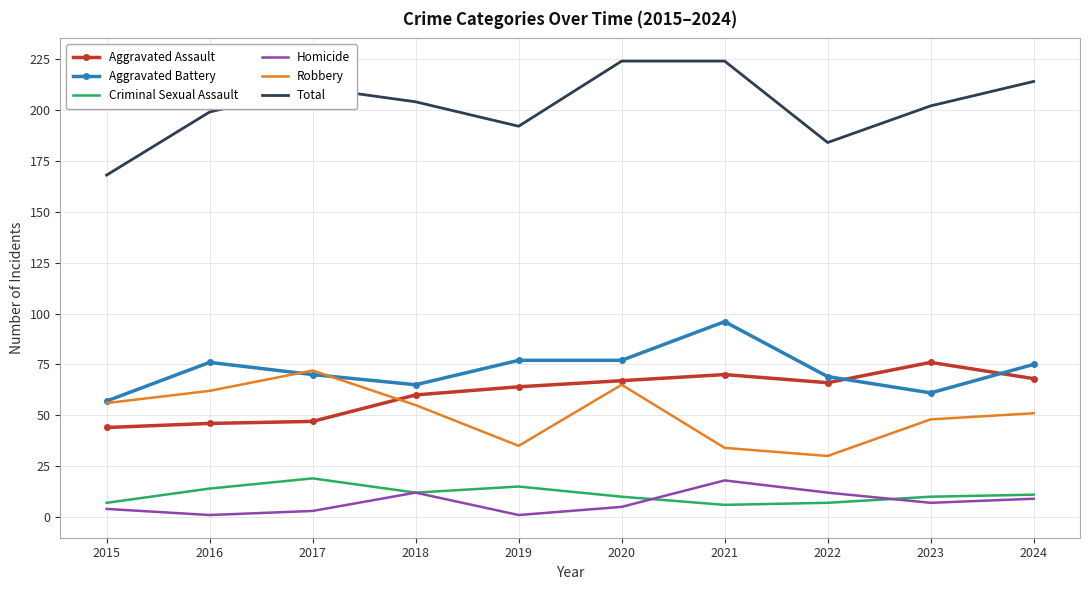

What is the total value across all series at 2024?

428